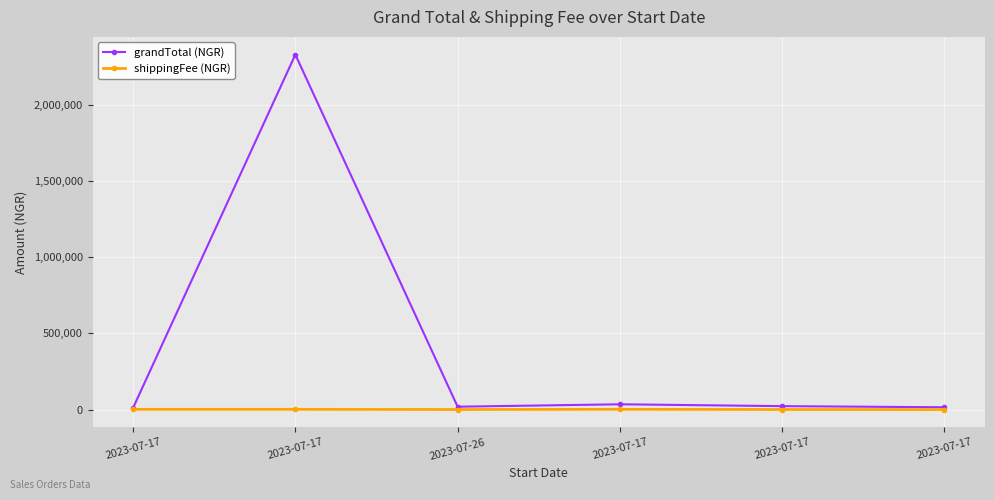

Count the number of data series in this chart.

2